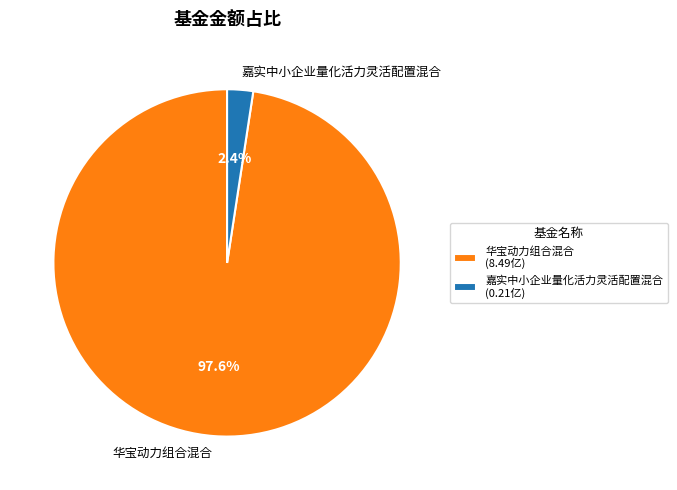

How many segments does this pie chart have?

2